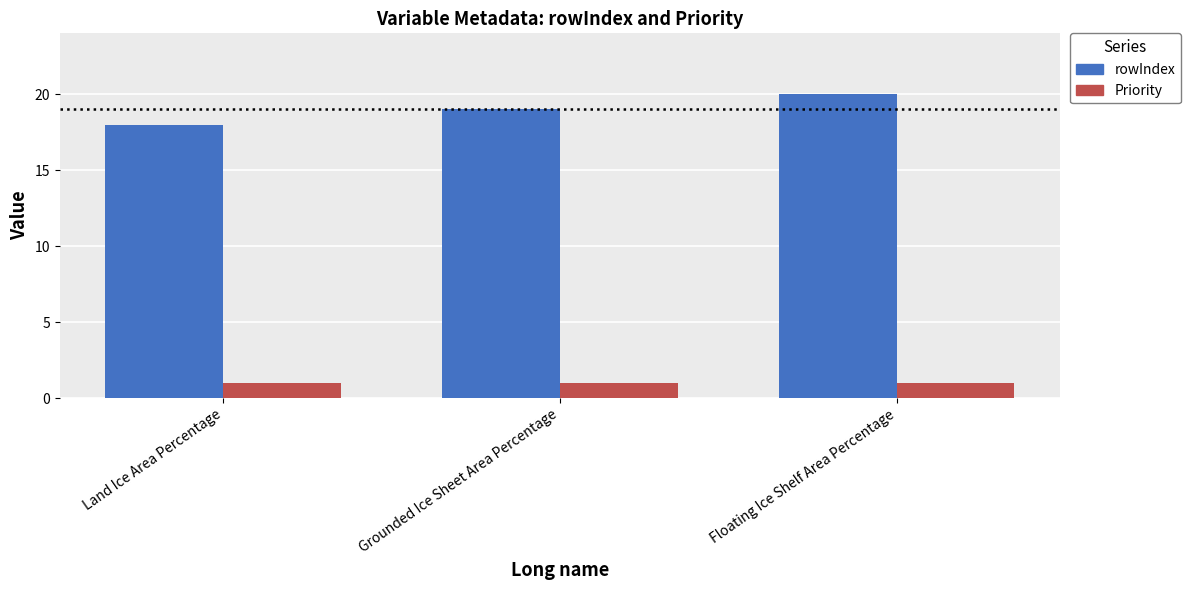

Which series changed the most between Land Ice Area Percentage and Floating Ice Shelf Area Percentage?

rowIndex